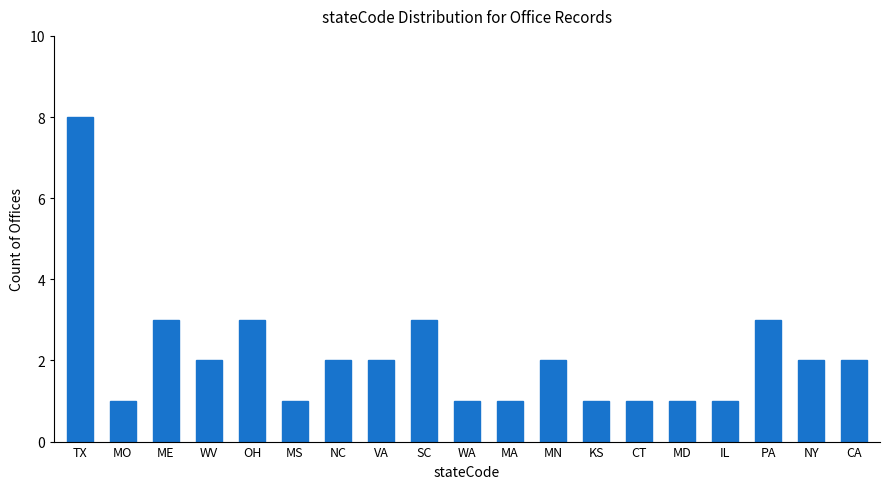

Reading left to right, what are all the values shown in this chart?

TX=8	MO=1	ME=3	WV=2	OH=3	MS=1	NC=2	VA=2	SC=3	WA=1	MA=1	MN=2	KS=1	CT=1	MD=1	IL=1	PA=3	NY=2	CA=2